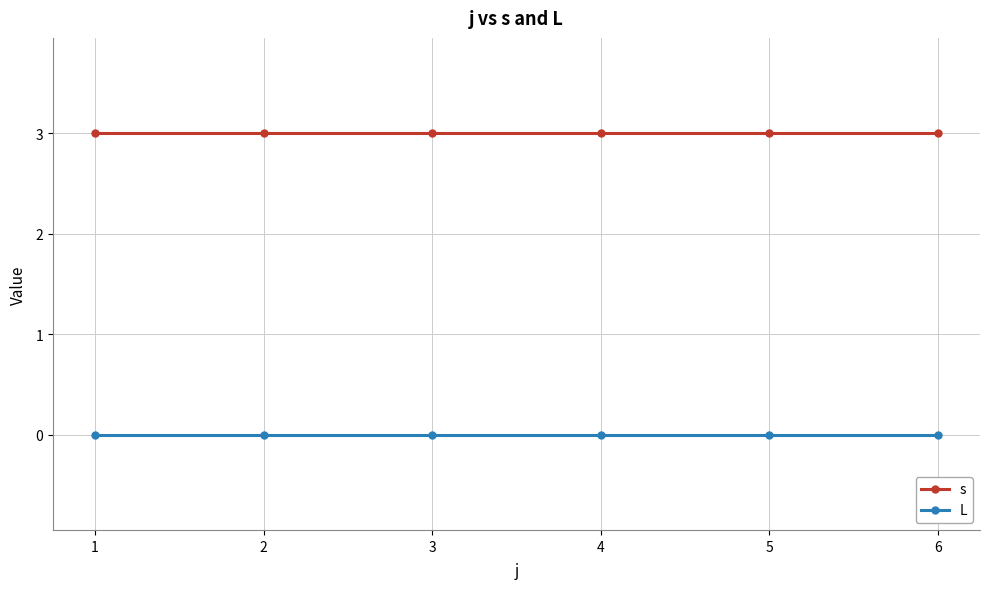

Rank the series by their maximum value, from highest to lowest.

s, L